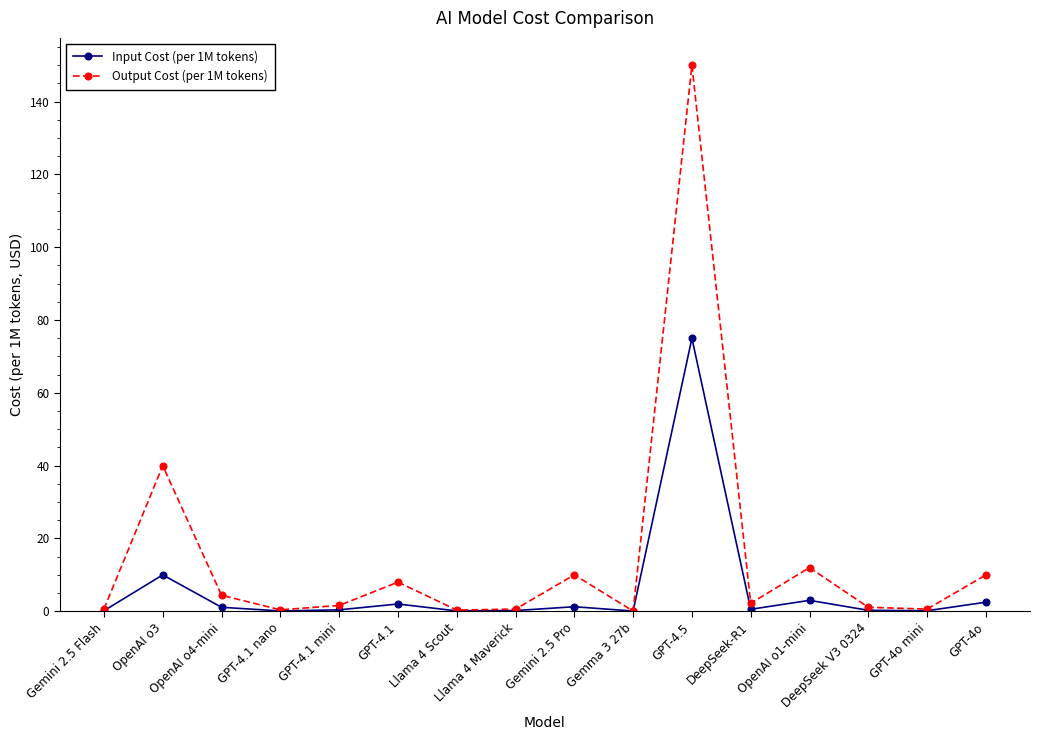

What is the highest value of the Output Cost (per 1M tokens) series?

150.0